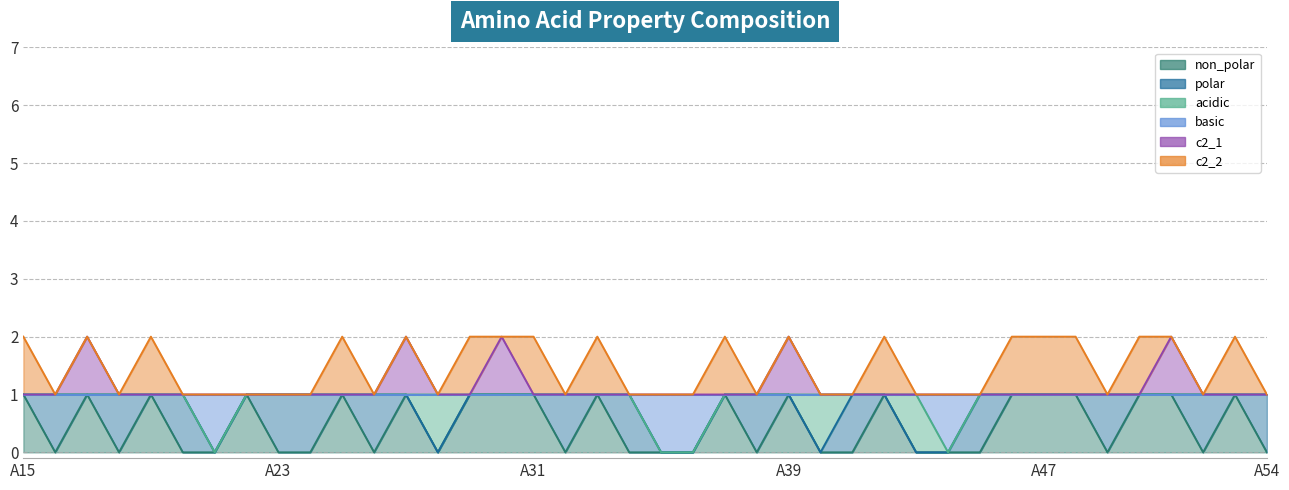

What is the total value across all series at A18?

2